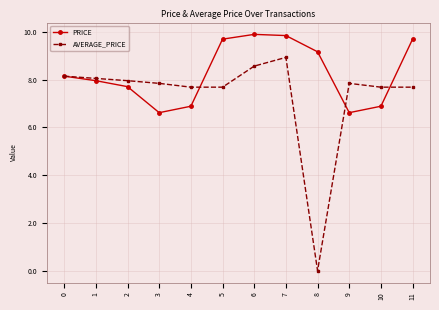

How many interior local peaks does the AVERAGE_PRICE series have?

2